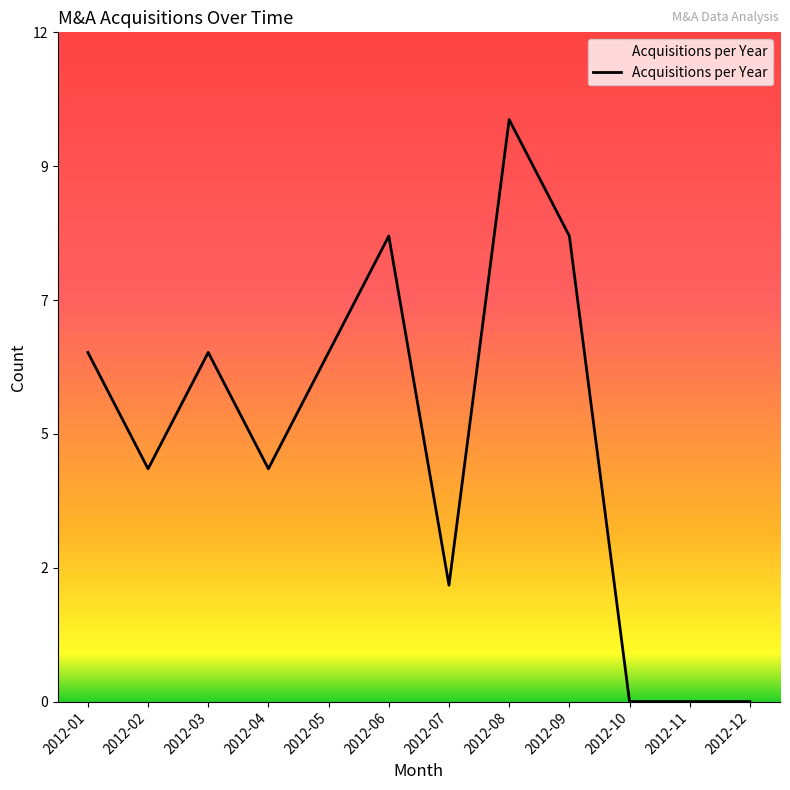

Does the chart display data point markers on the line(s)?

No